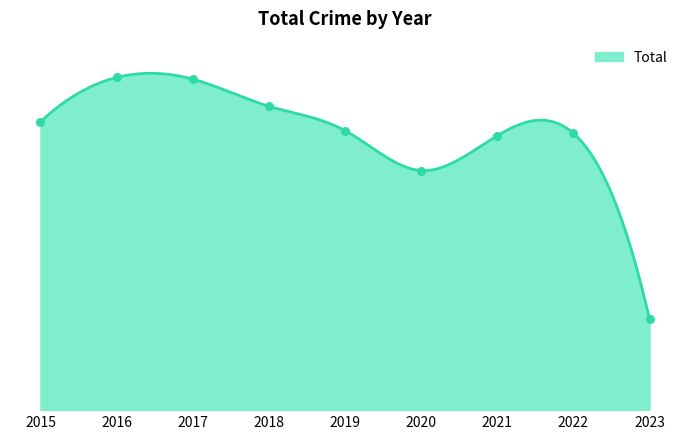

What is the ratio of the value at 2020 to the value at 2023?

2.6